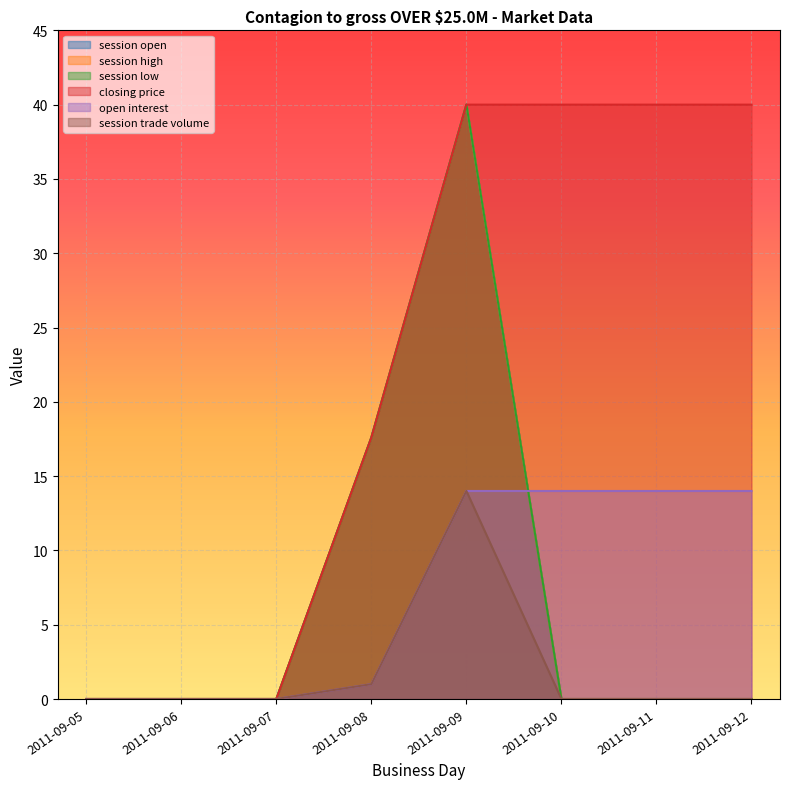

What is the difference between the highest and lowest values at 2011-09-11?

40.0